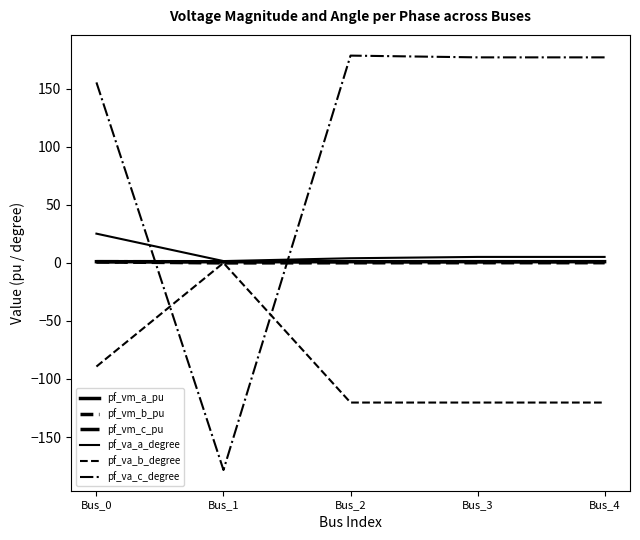

What is the difference between the pf_va_b_degree values at Bus_3 and Bus_1?

120.3